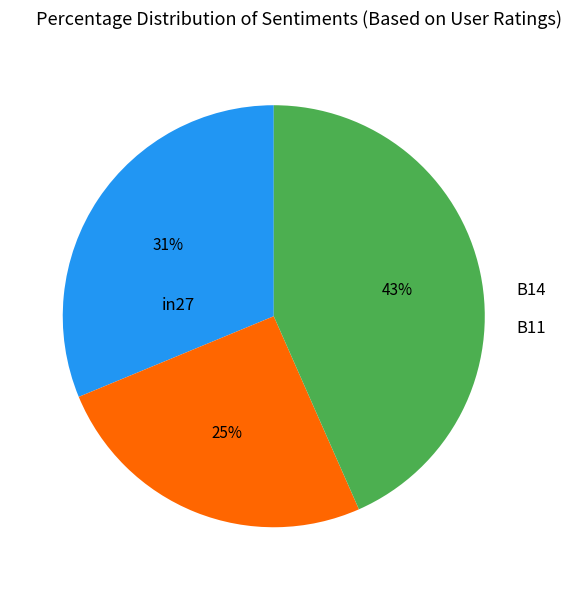

Does any single category account for the majority?

No